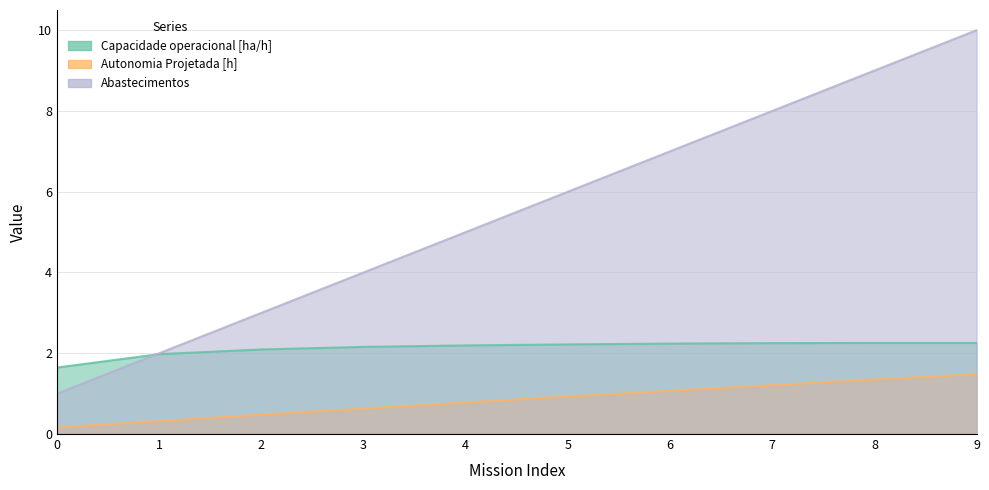

True or false: Abastecimentos and Capacidade operacional [ha/h] intersect in this chart.

True